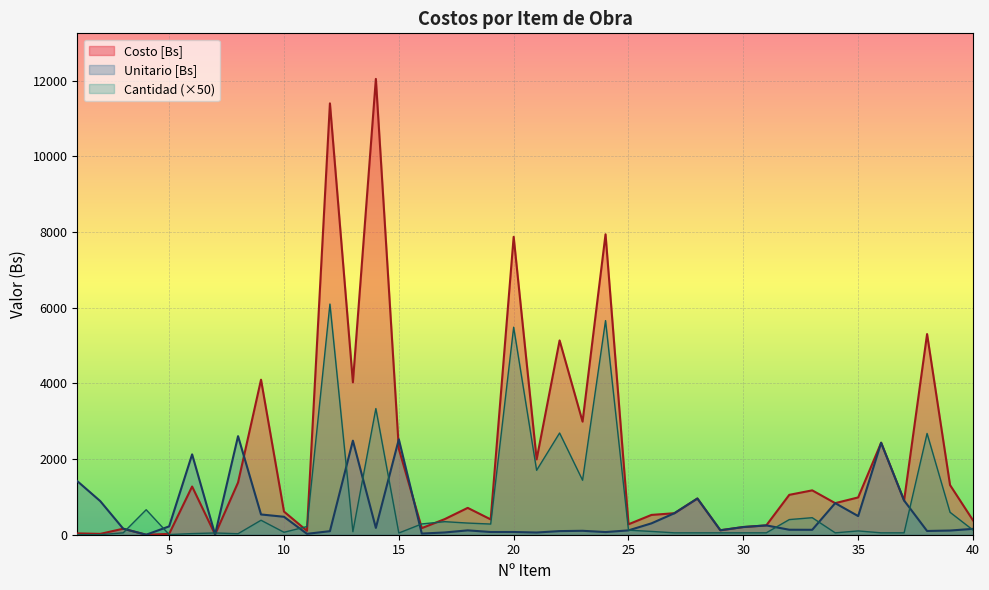

What is the difference between the maximum and second lowest values in the Costo [Bs] series?

12036.9